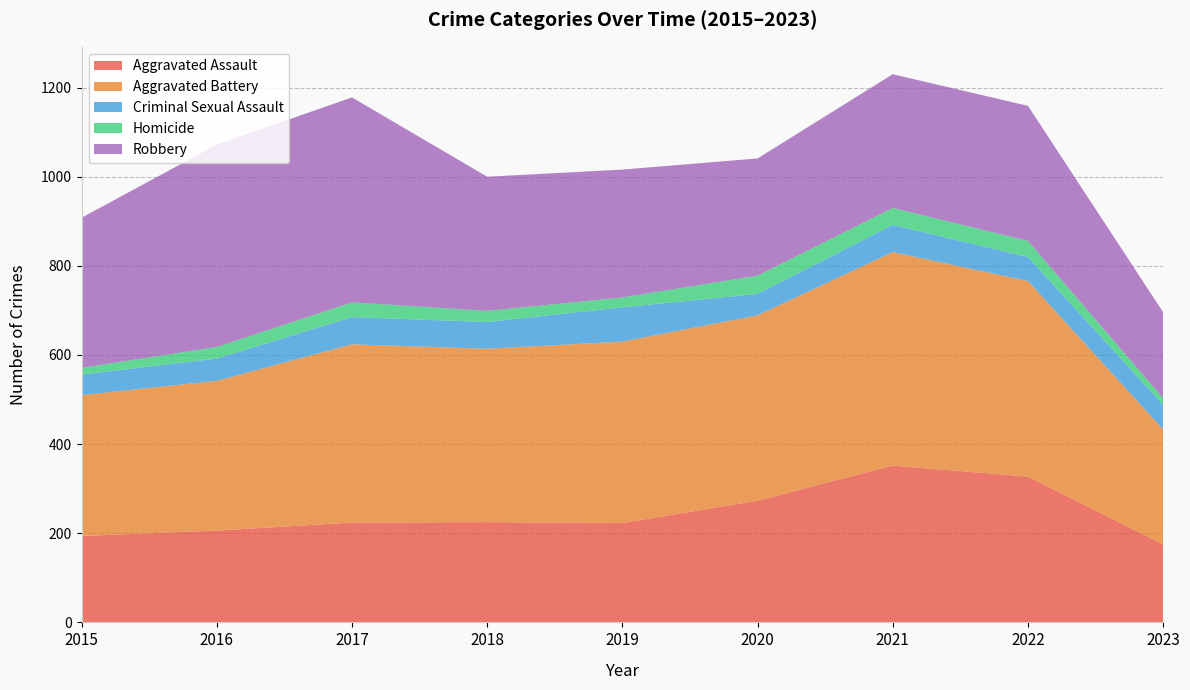

Reading right to left, transcribe all the data shown in this chart.

Aggravated Assault: 175	327	352	273	223	225	224	206	194
Aggravated Battery: 258	439	479	416	407	389	400	336	316
Criminal Sexual Assault: 55	54	61	48	77	60	61	50	46
Homicide: 15	36	38	41	22	25	33	26	15
Robbery: 193	303	300	263	287	301	460	454	337